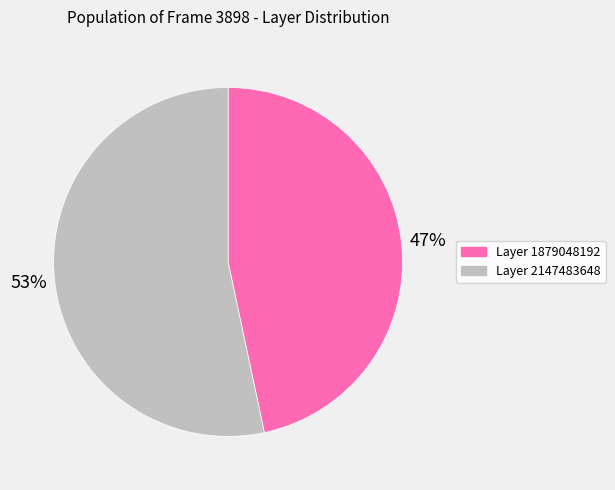

What is the majority slice?

Layer 2147483648